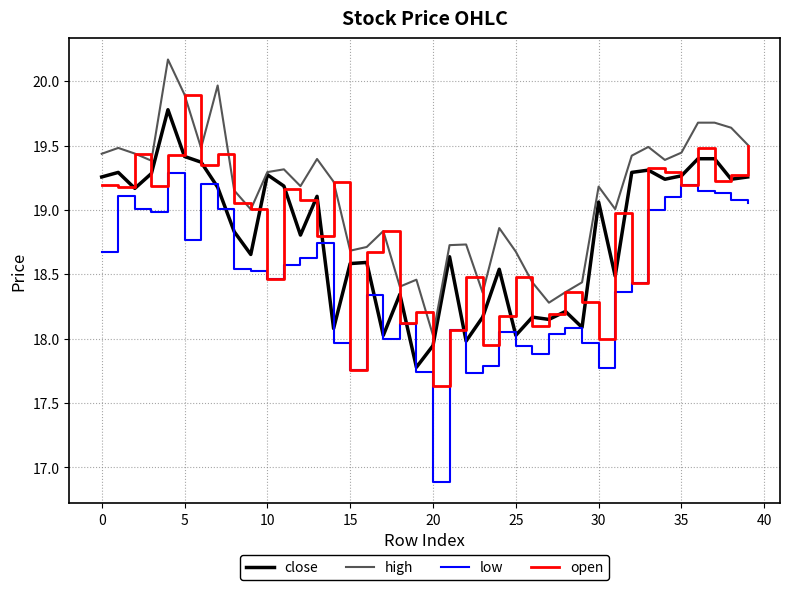

True or false: low and high cross at least once.

False